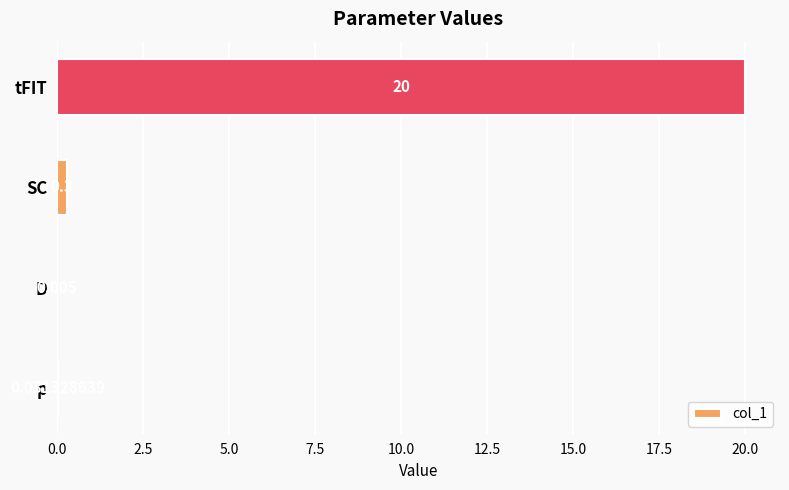

What is the maximum value shown in the chart?

20.0